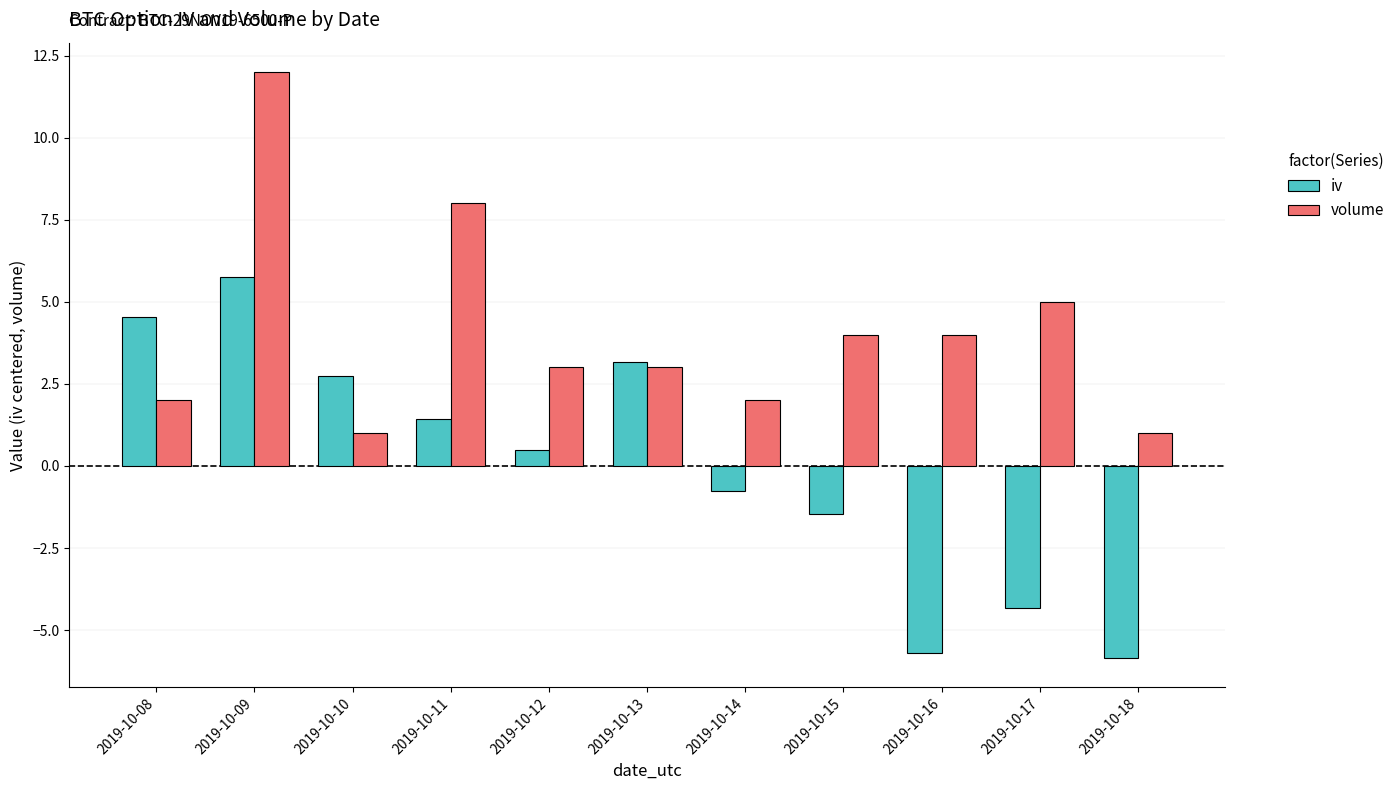

Reading left to right, transcribe all the data shown in this chart.

iv: 2019-10-08=4.5	2019-10-09=5.8	2019-10-10=2.7	2019-10-11=1.4	2019-10-12=0.5	2019-10-13=3.2	2019-10-14=-0.8	2019-10-15=-1.4	2019-10-16=-5.7	2019-10-17=-4.3	2019-10-18=-5.8
volume: 2019-10-08=2.0	2019-10-09=12.0	2019-10-10=1.0	2019-10-11=8.0	2019-10-12=3.0	2019-10-13=3.0	2019-10-14=2.0	2019-10-15=4.0	2019-10-16=4.0	2019-10-17=5.0	2019-10-18=1.0